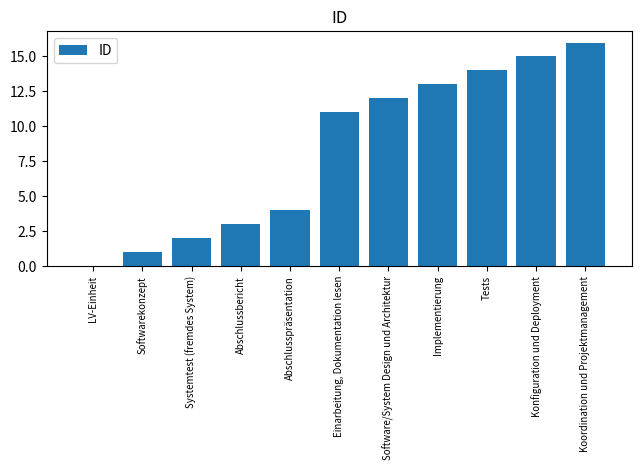

What is the sum of all values?

91